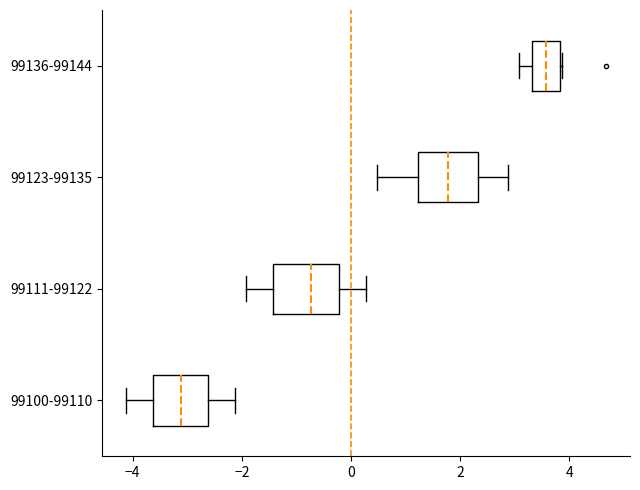

Reading bottom to top, read every box against the x-axis: the position of its median line, the range the box covers, and the ends of its whiskers. The values are not printed on the chart, so give them approximately, as read against the axis.

99100-99110: median -3.2, box -3.6 to -2.6, whiskers -4.2 to -2.2
99111-99122: median -0.8, box -1.4 to -0.2, whiskers -2.0 to 0.2
99123-99135: median 1.8, box 1.2 to 2.4, whiskers 0.4 to 2.8
99136-99144: median 3.6, box 3.4 to 3.8, whiskers 3.0 to 3.8